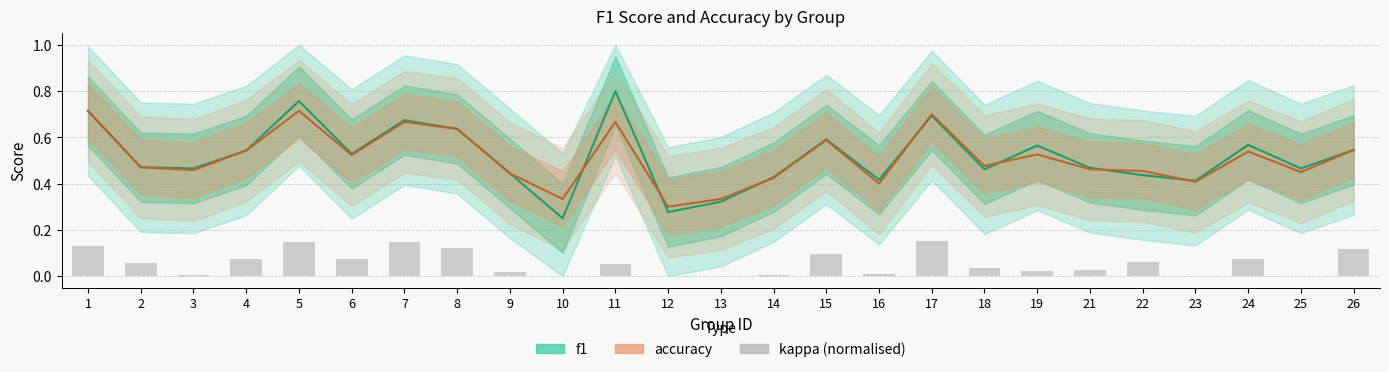

Reading right to left, transcribe all the data shown in this chart.

f1: 0.5	0.5	0.6	0.4	0.4	0.5	0.6	0.5	0.7	0.4	0.6	0.4	0.3	0.3	0.8	0.2	0.4	0.6	0.7	0.5	0.8	0.5	0.5	0.5	0.7
accuracy: 0.5	0.5	0.5	0.4	0.5	0.5	0.5	0.5	0.7	0.4	0.6	0.4	0.3	0.3	0.7	0.3	0.4	0.6	0.7	0.5	0.7	0.5	0.5	0.5	0.7
kappa (normalised): 0.1	0.0	0.1	0.0	0.1	0.0	0.0	0.0	0.1	0.0	0.1	0.0	0.0	0.0	0.1	0.0	0.0	0.1	0.1	0.1	0.1	0.1	0.0	0.1	0.1